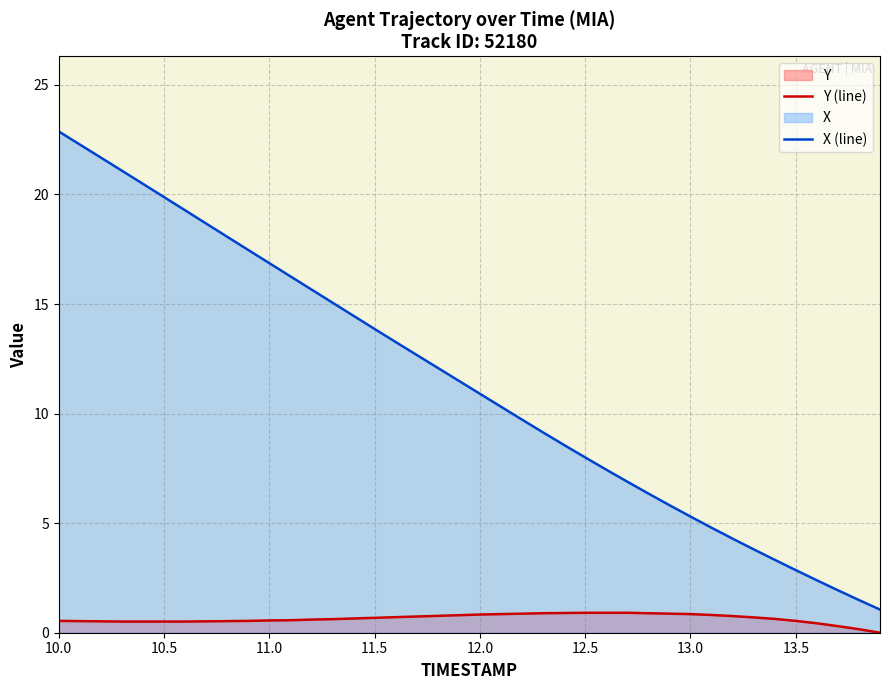

Which series has the widest spread of values?

X (line)